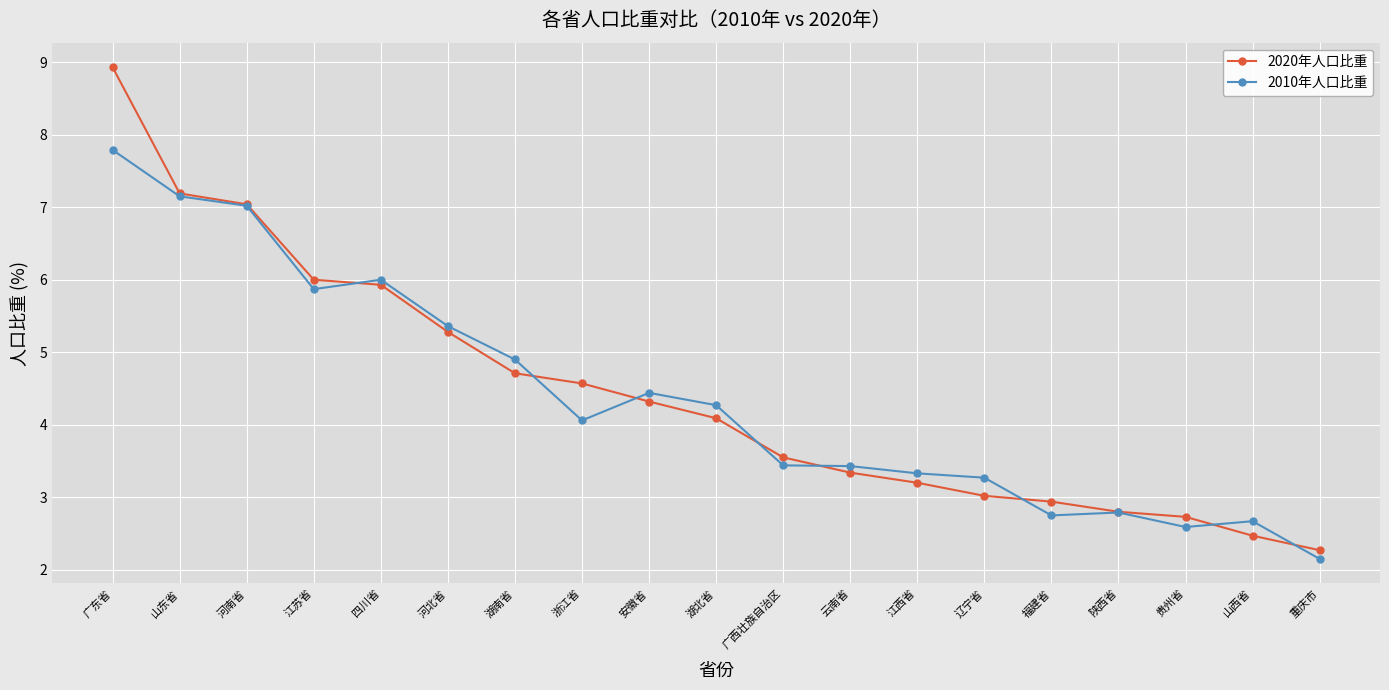

Is the value of 2010年人口比重 at 云南省 greater than the value of 2020年人口比重 at 重庆市?

Yes